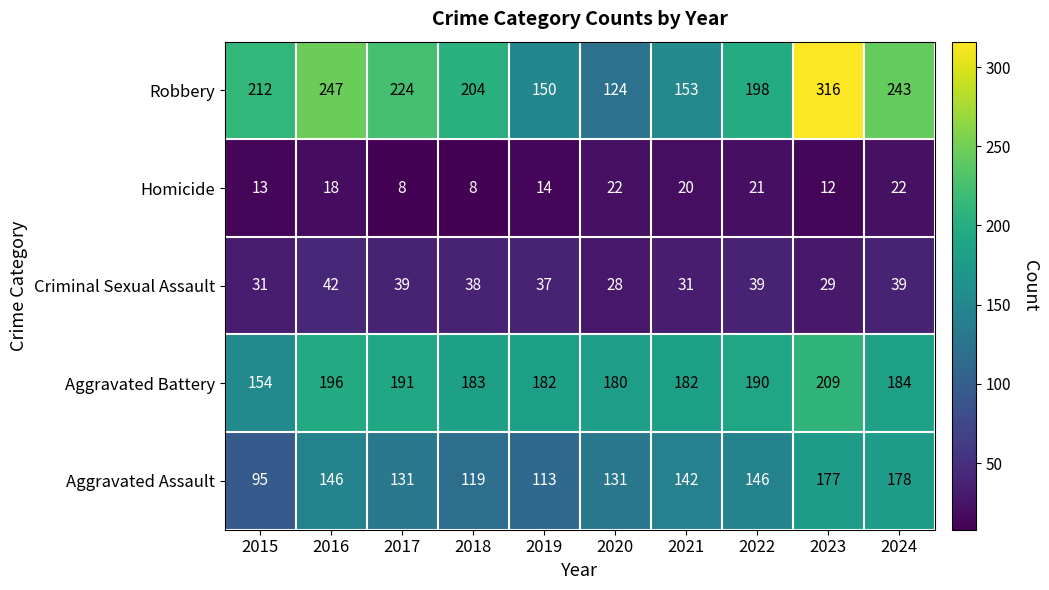

What is the spread (max minus min) of values at 2019?

168